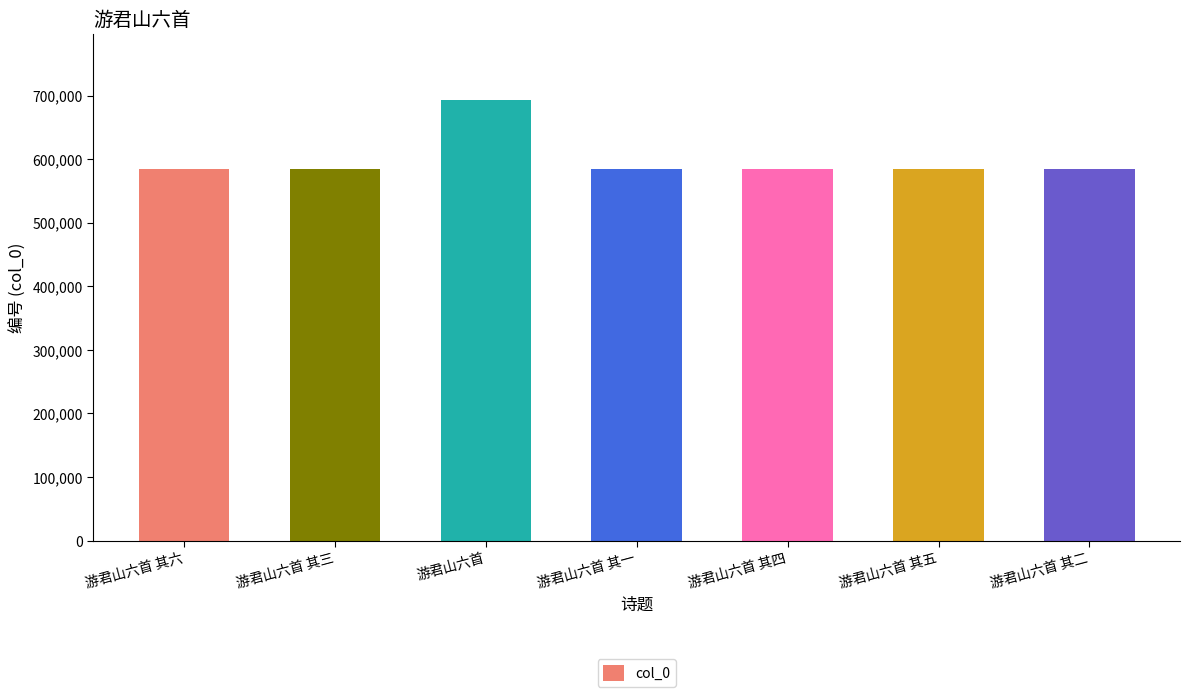

What is the change in value from 游君山六首 to 游君山六首 其四?

-108107